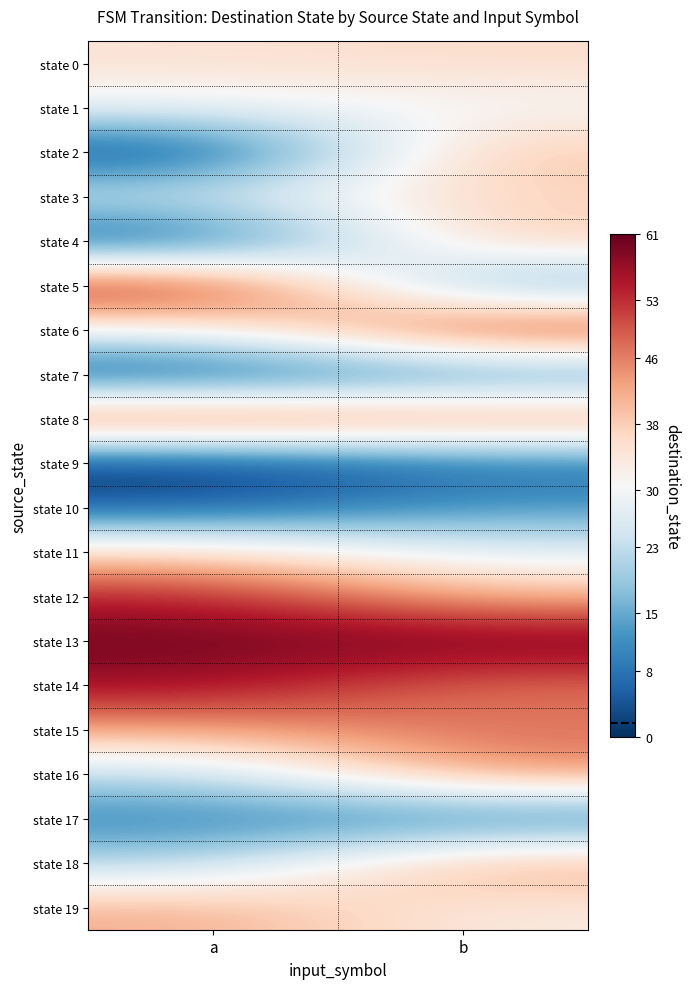

Which label corresponds to the largest value in the chart?

b